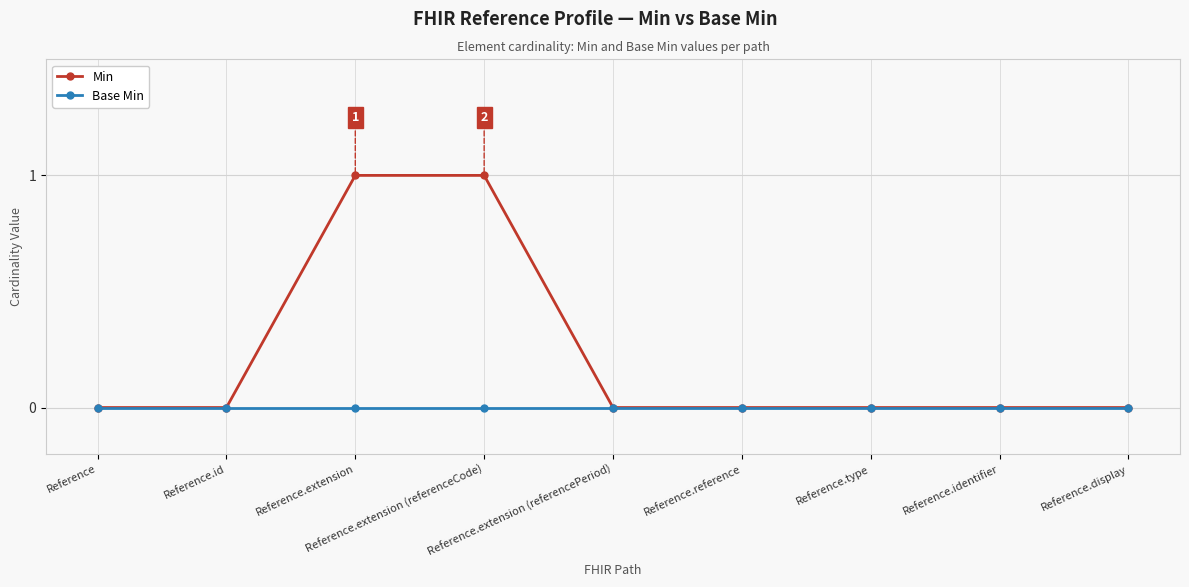

Which series has the widest spread of values?

Min